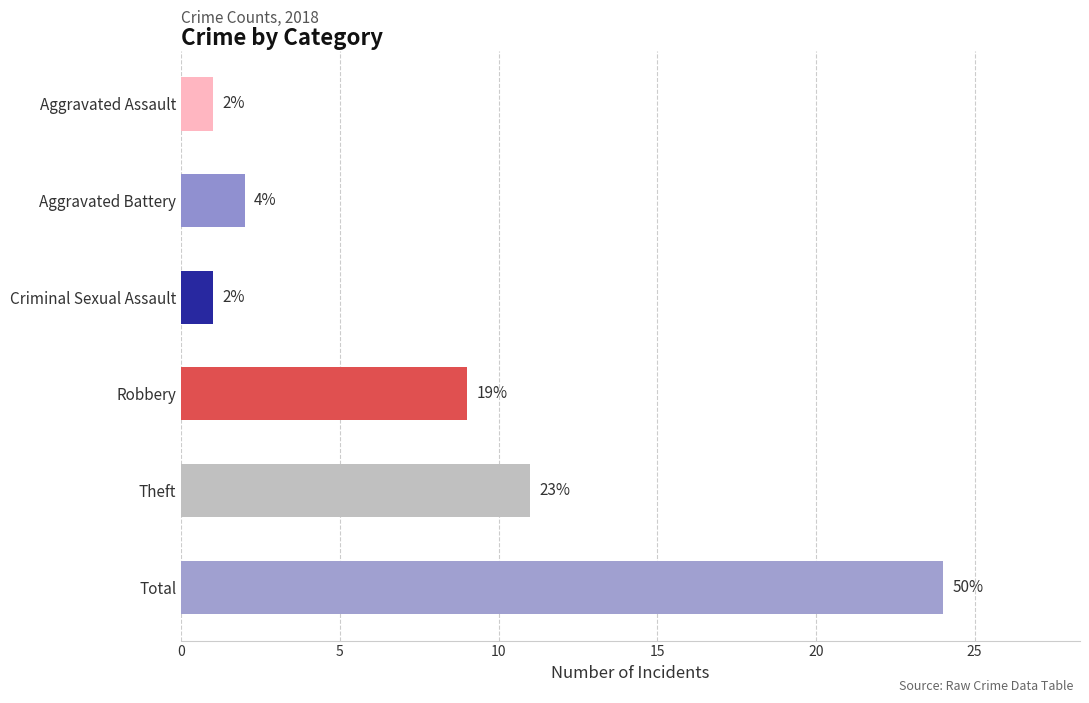

What is the average value?

8